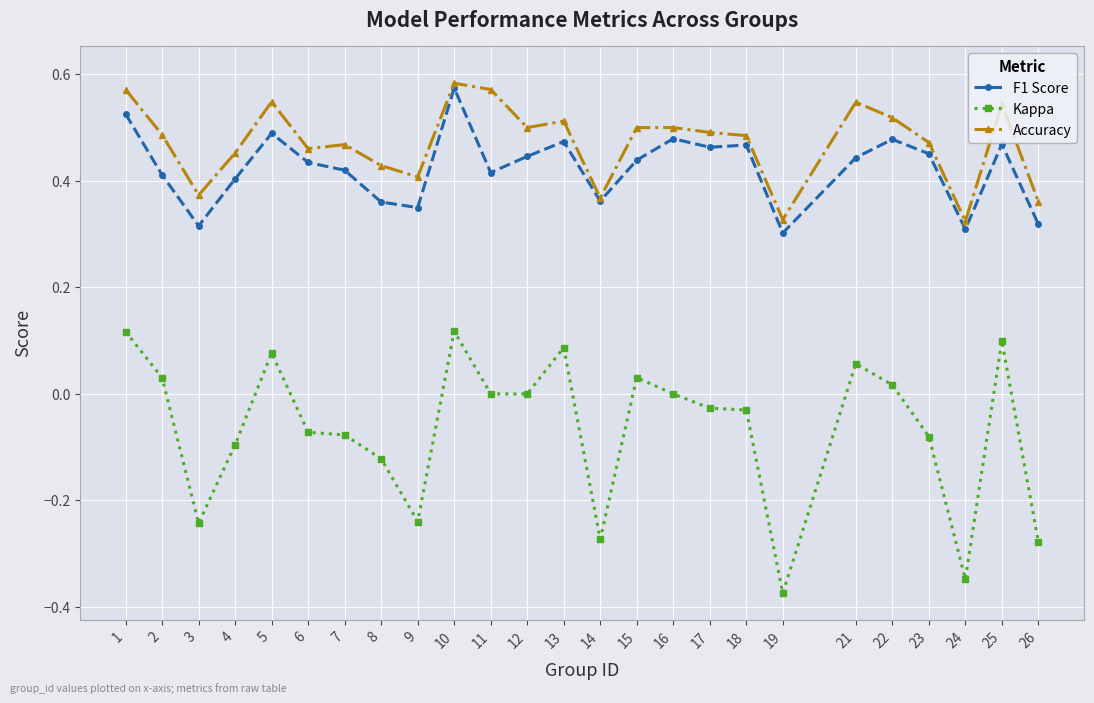

At how many categories does at least one series exceed 0?

25